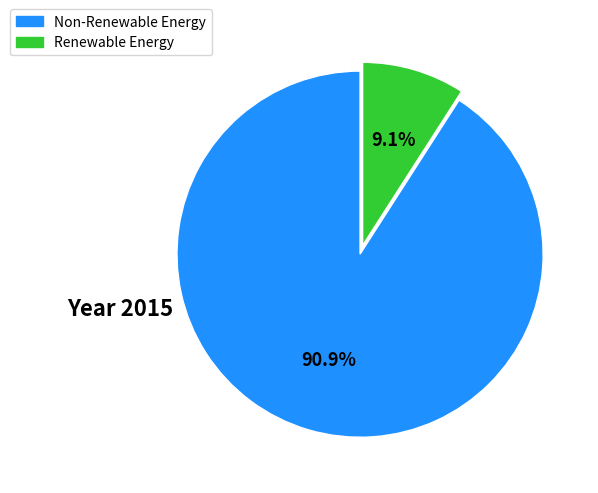

Is there any slice that represents more than half of the pie?

Yes